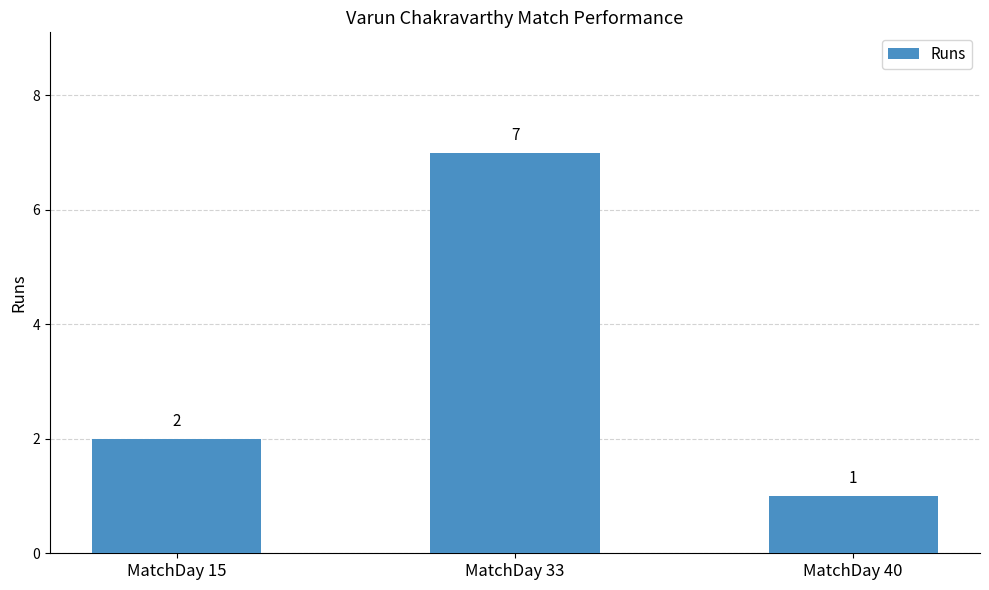

Rank the categories by value from highest to lowest.

MatchDay 33, MatchDay 15, MatchDay 40